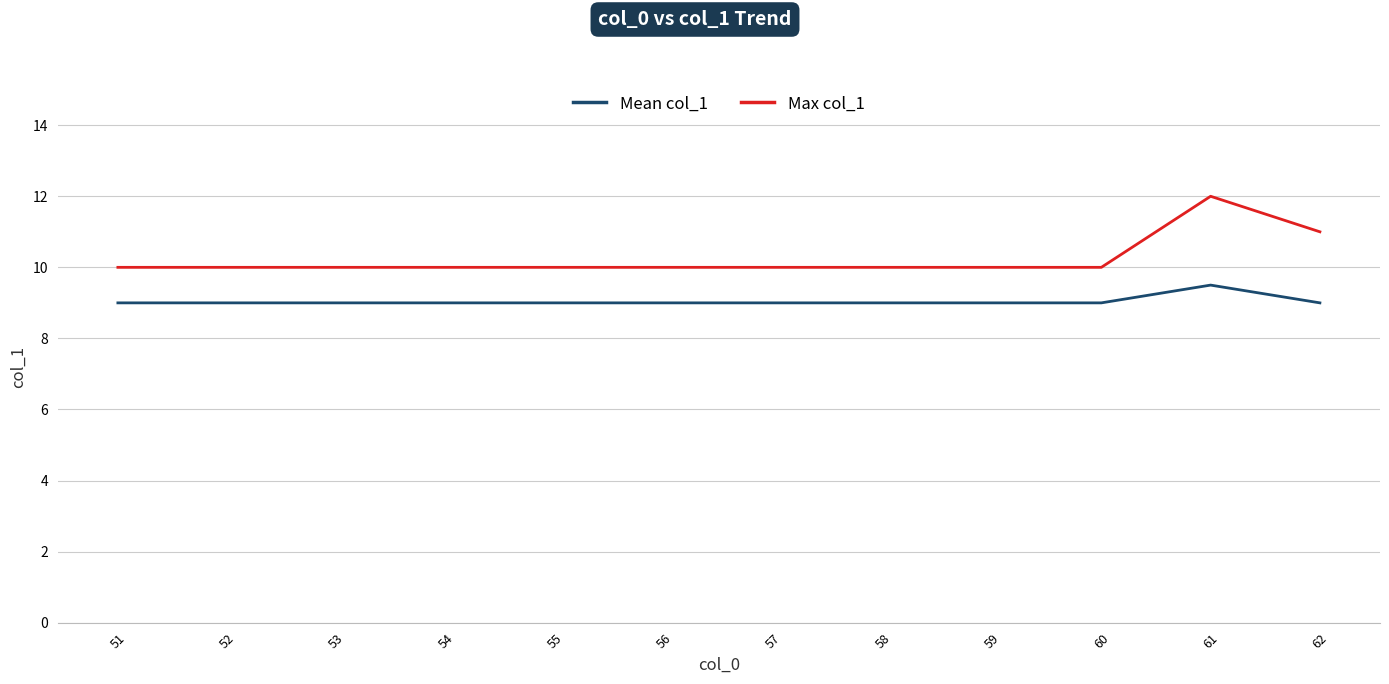

Which category has the highest value across all series?

61